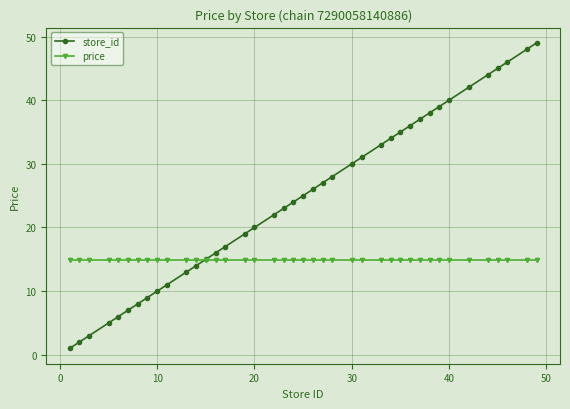

How many data points does each series have?

40